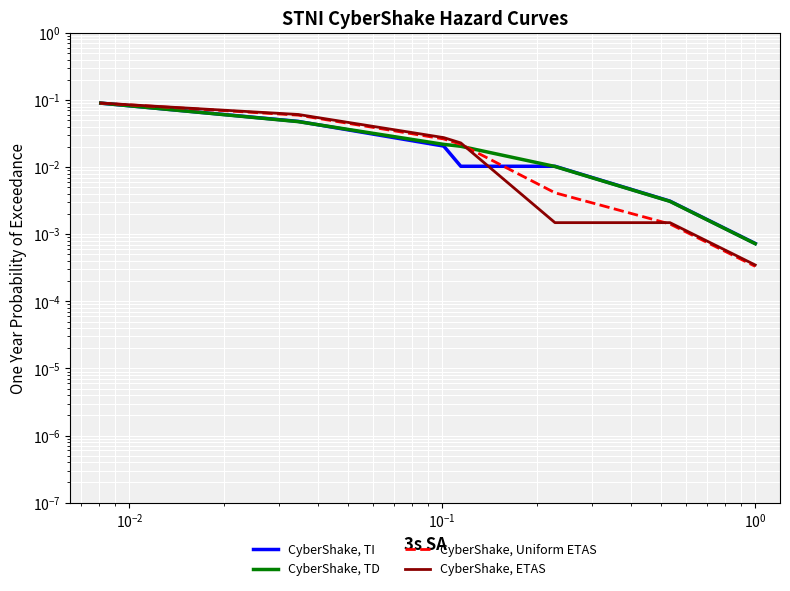

Which series has the largest range (max minus min)?

CyberShake, Uniform ETAS